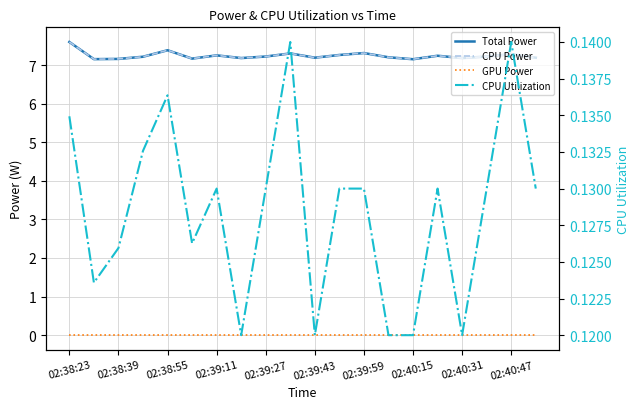

Does the chart display data point markers on the line(s)?

No